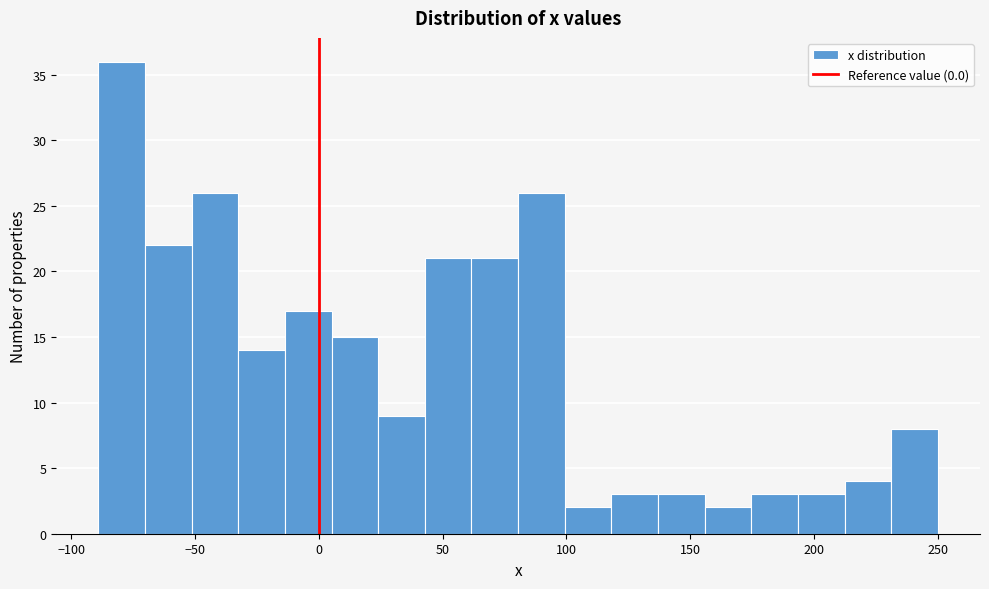

Read against the x-axis, roughly where is the centre of the tallest bar?

-80